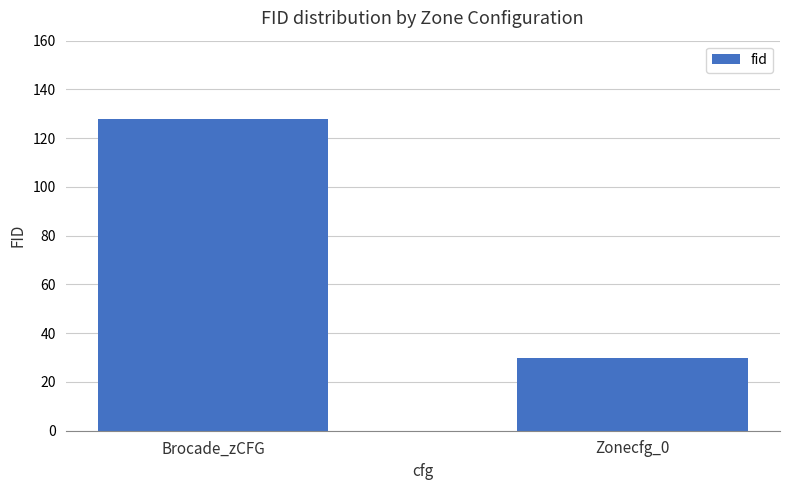

List the labels in order of value, smallest first.

Zonecfg_0, Brocade_zCFG